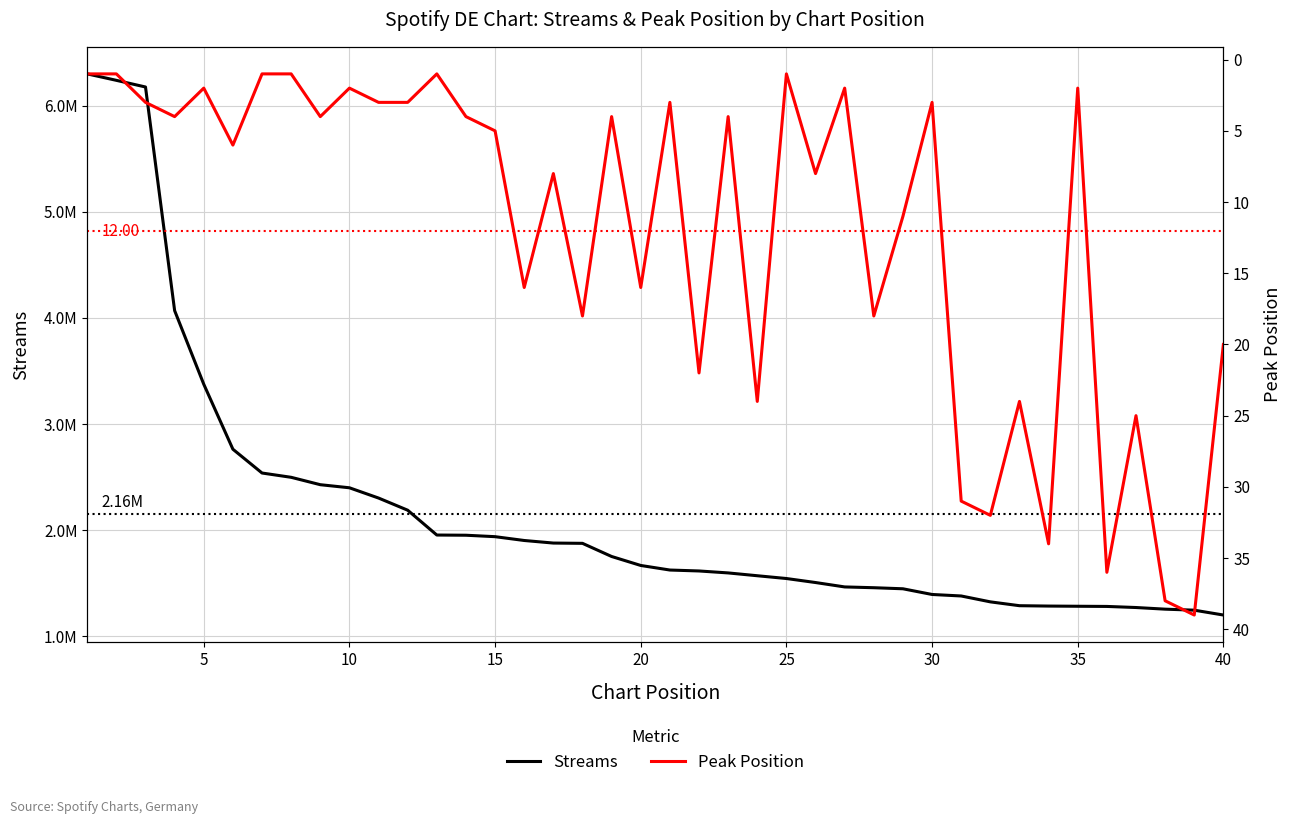

The value of peak_position at 15 is 21. True or false?

False